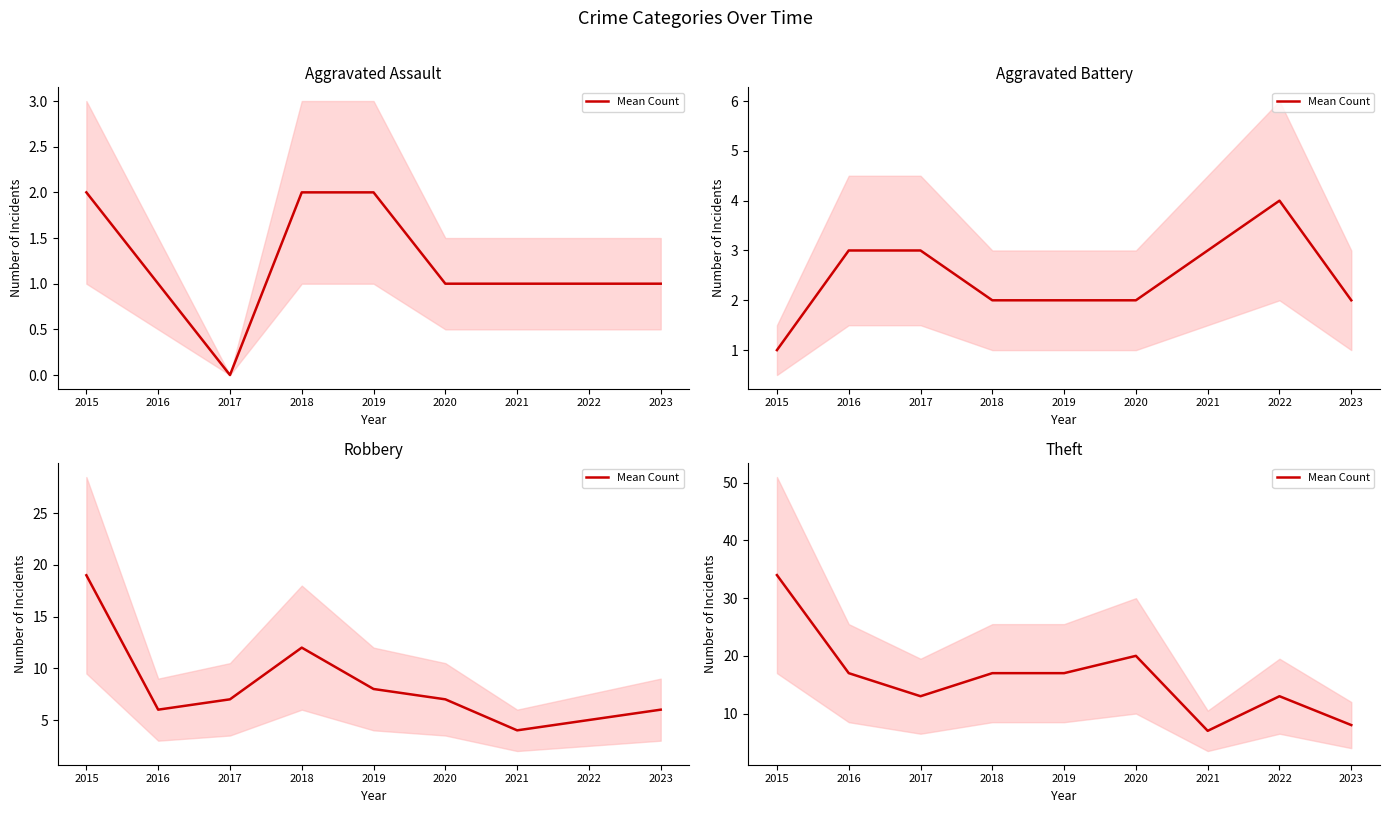

What is the change in value from 2016 to 2023?

-9